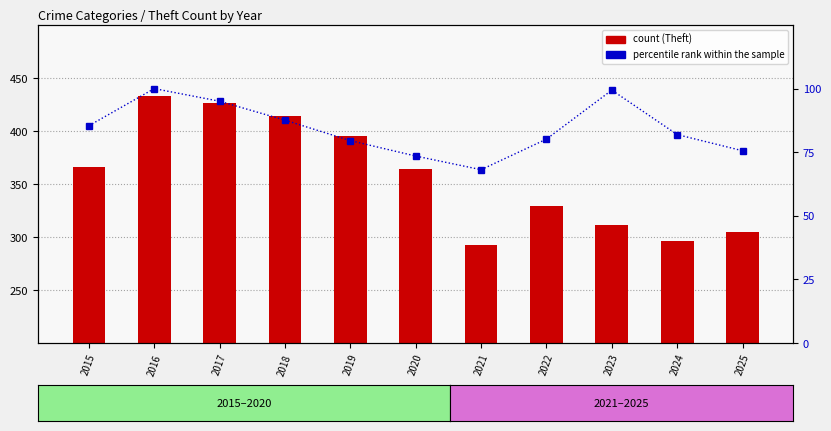

What is the difference between the second highest and second lowest values in the percentile rank within the sample series?

25.9